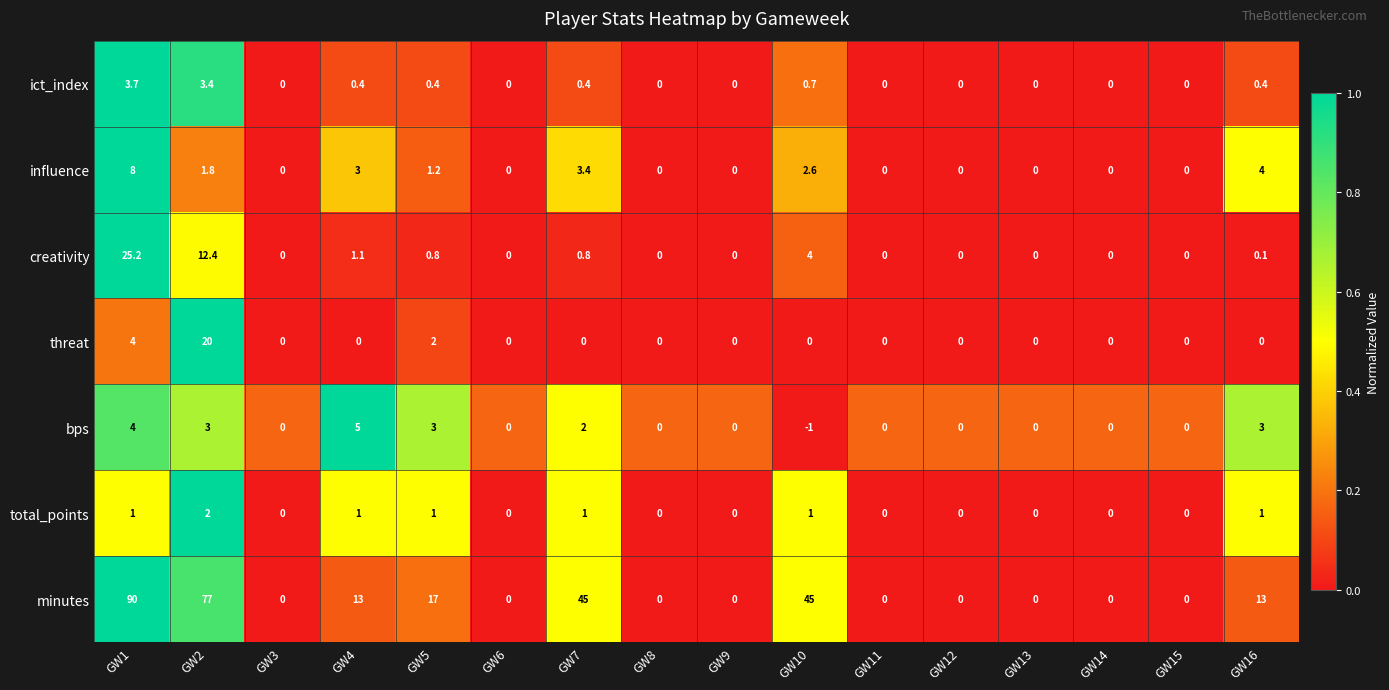

Between GW7 and GW16, which series saw the biggest shift?

minutes